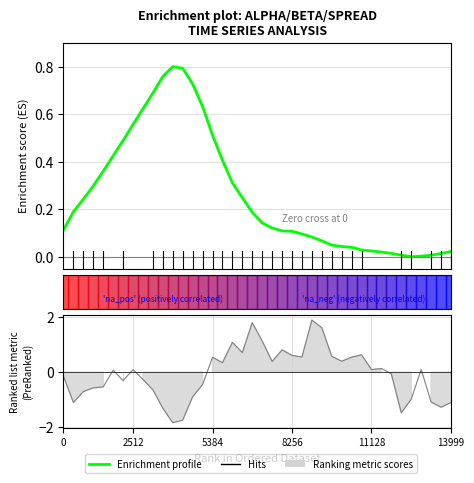

Count the number of categories in the chart.

40